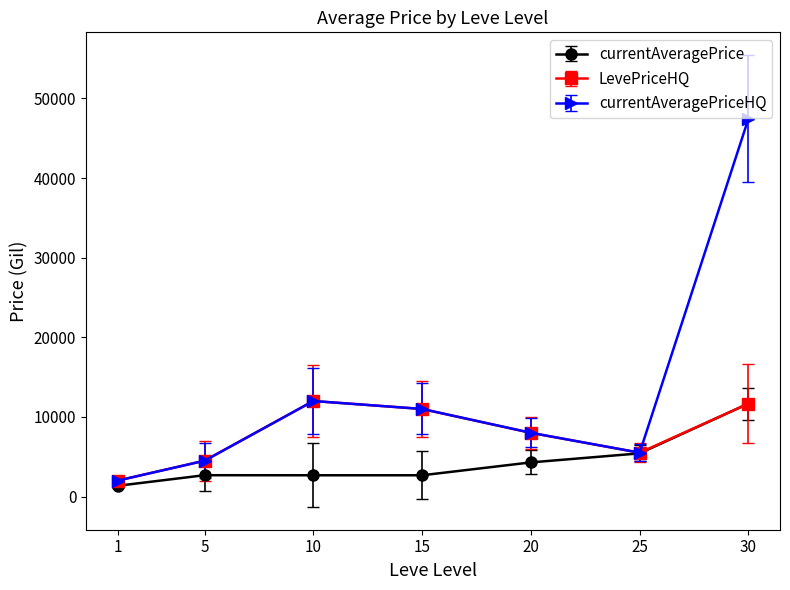

What is the difference between the maximum and second lowest values in the LevePriceHQ series?

7500.0